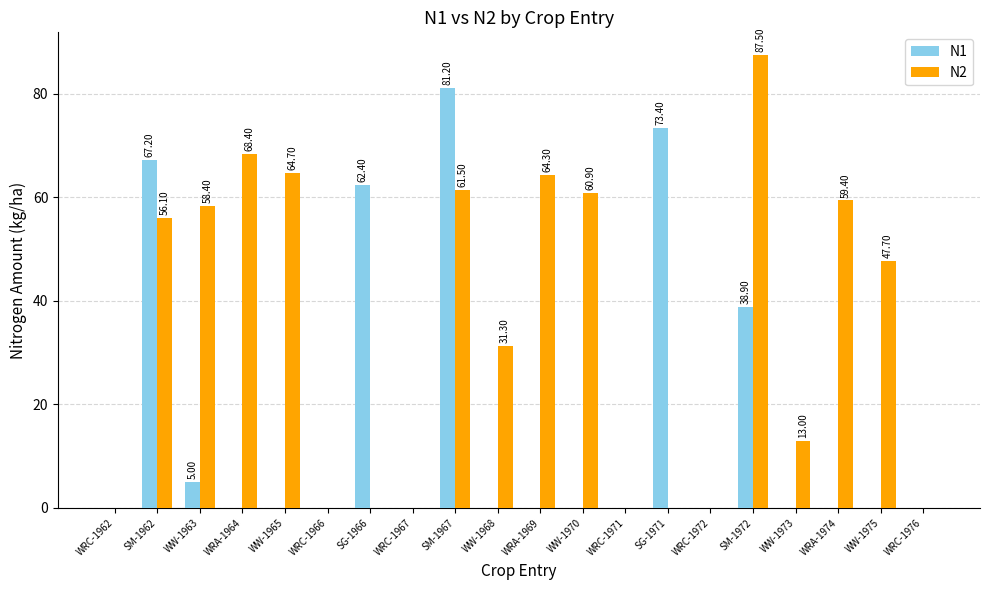

The N2 series shows 25.7 at WRA-1964. True or false?

False